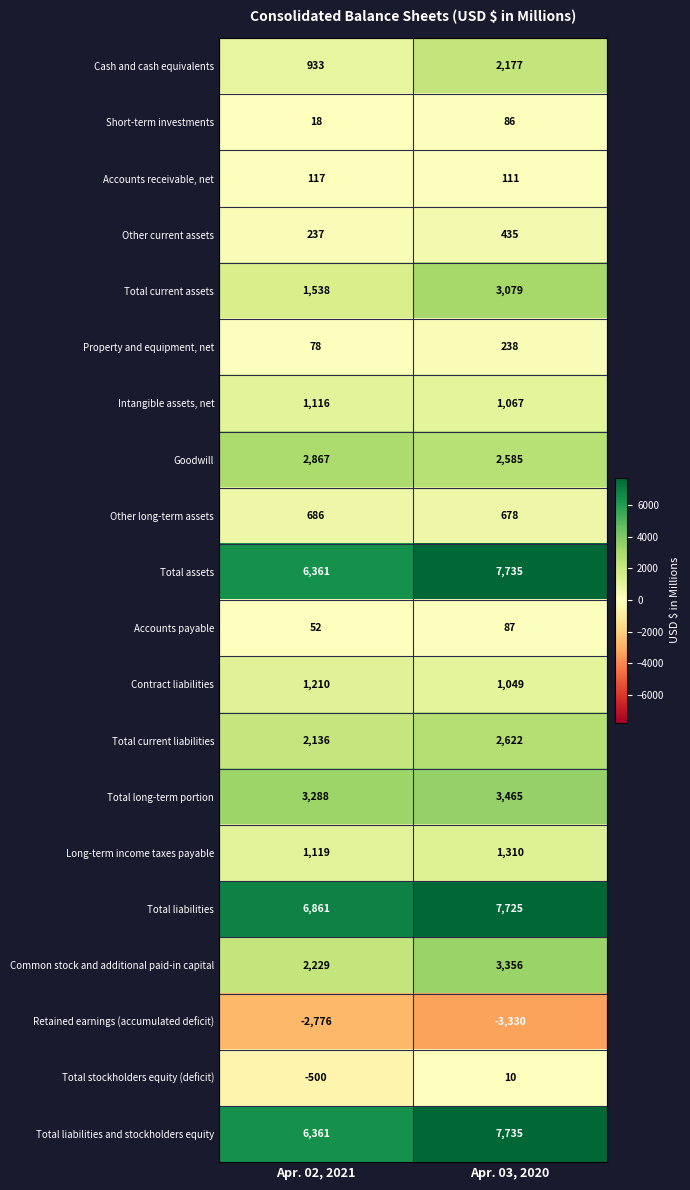

Which series has the largest range (max minus min)?

Total current assets